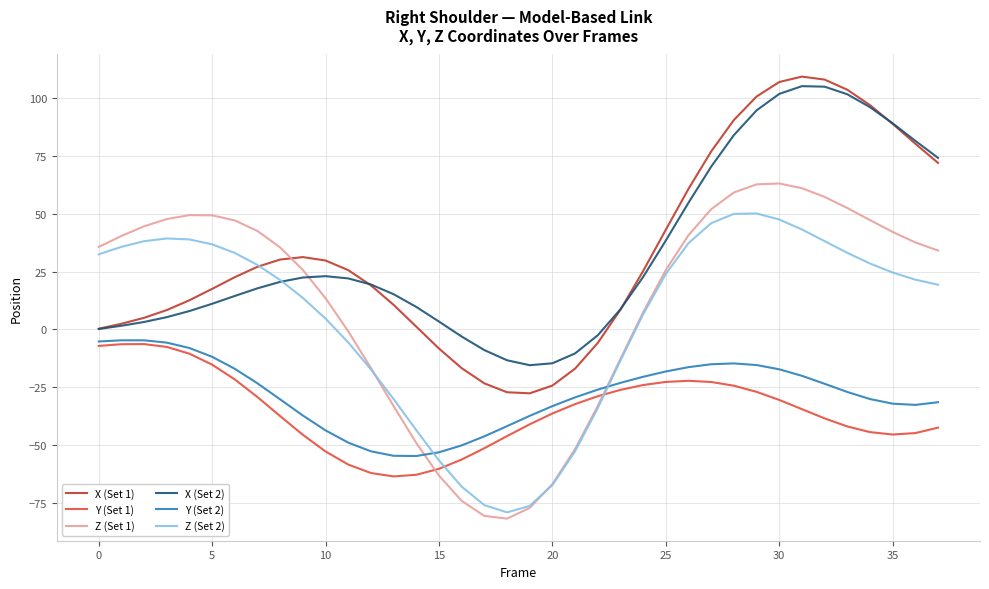

After their last crossing, which series has the higher values: X (Set 1) or Z (Set 1)?

X (Set 1)